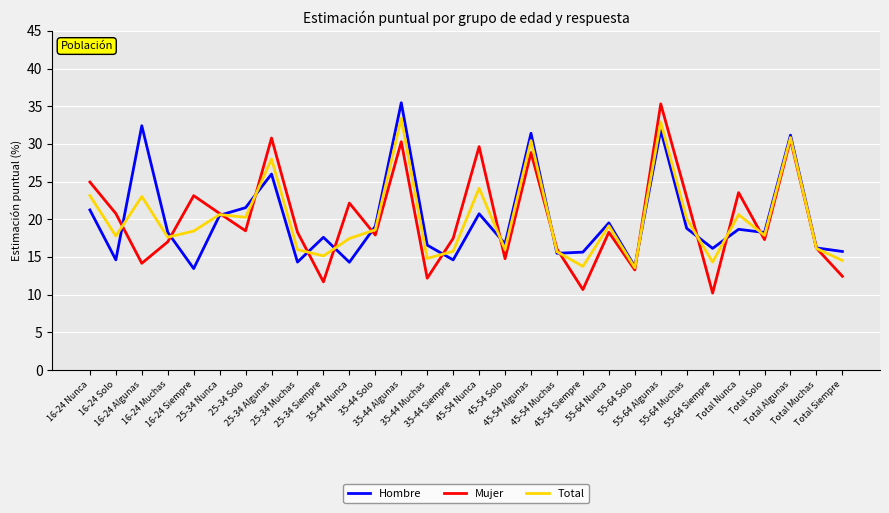

True or false: Total and Mujer cross at least once.

True